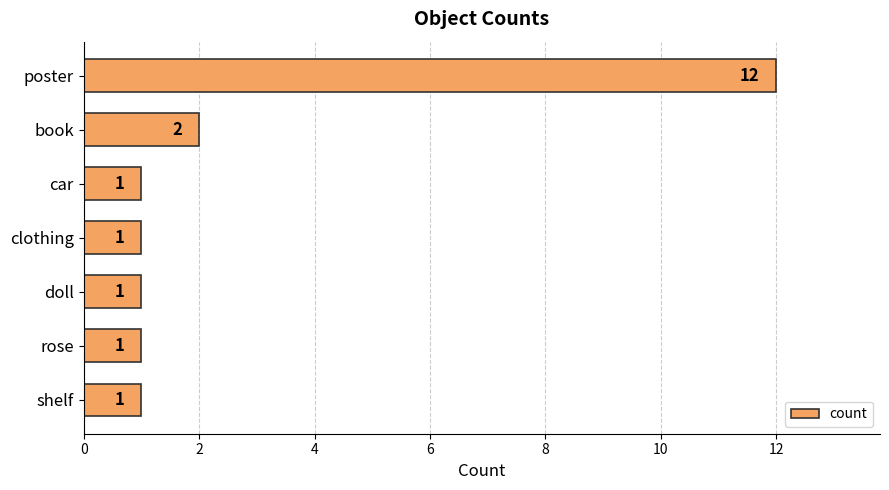

Which category has the highest value across all series?

poster